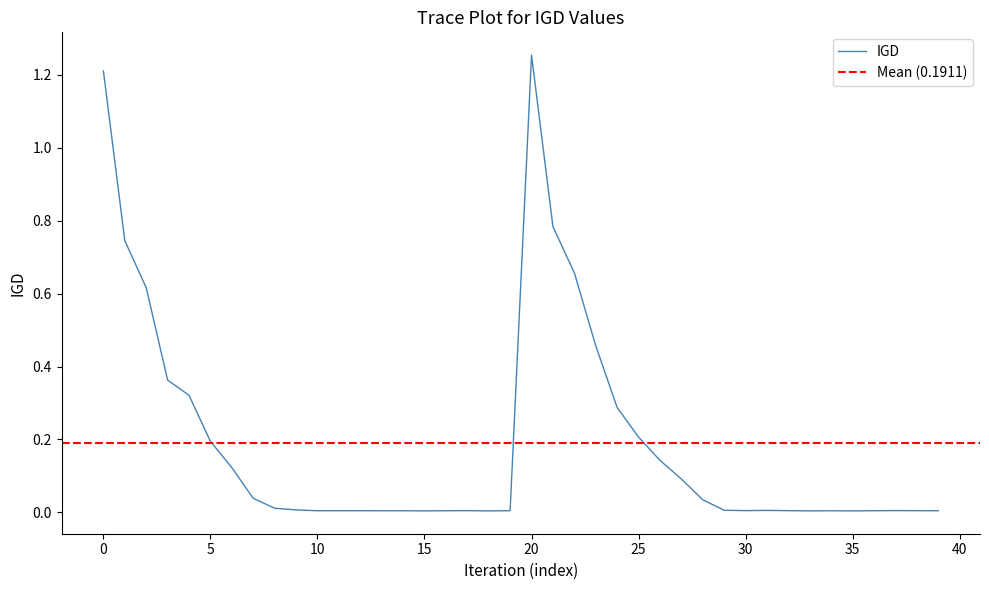

Reading right to left, list all the values displayed in this chart.

0.0	0.0	0.0	0.0	0.0	0.0	0.0	0.0	0.0	0.0	0.0	0.0	0.1	0.1	0.2	0.3	0.5	0.7	0.8	1.3	0.0	0.0	0.0	0.0	0.0	0.0	0.0	0.0	0.0	0.0	0.0	0.0	0.0	0.1	0.2	0.3	0.4	0.6	0.7	1.2